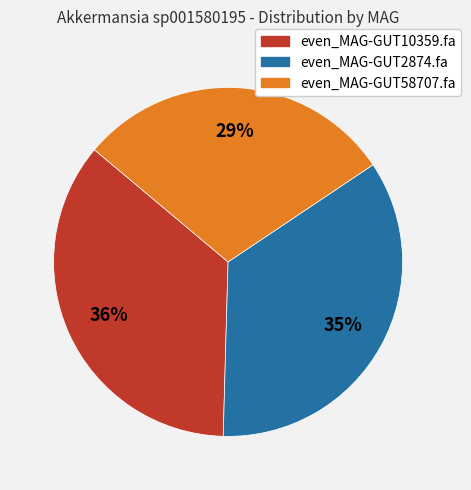

What percentage is the even_MAG-GUT58707.fa slice, to the nearest percent?

29%